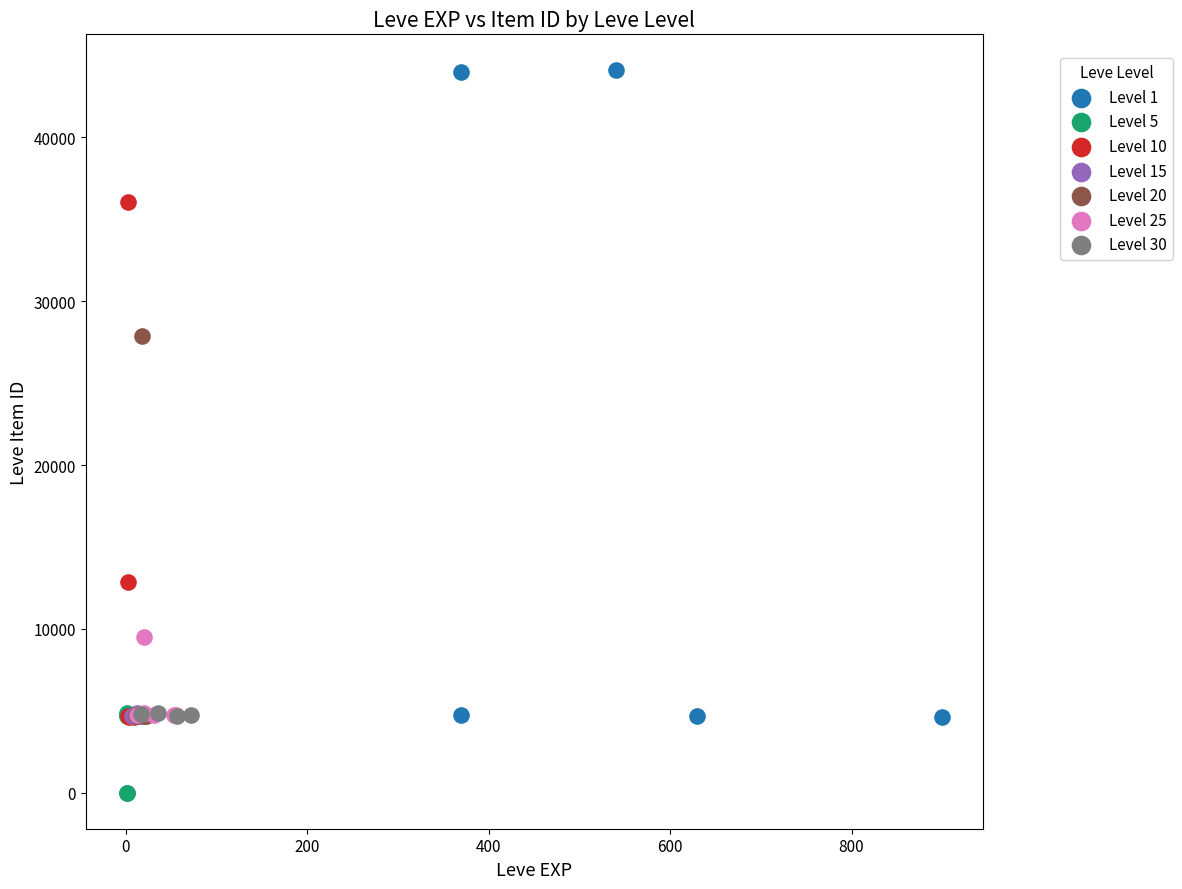

Which series reaches the maximum Y coordinate?

Level 1